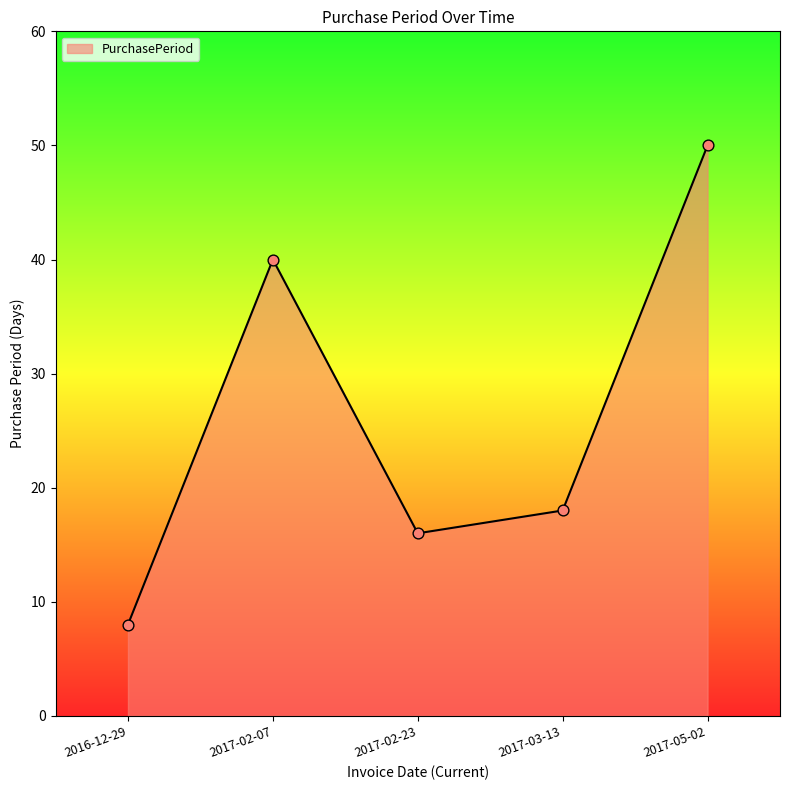

What is the change in value from 2017-02-07 to 2017-05-02?

+10